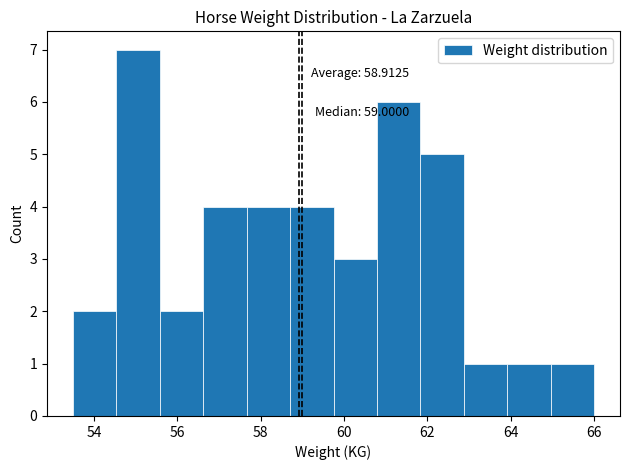

Over which range of the x-axis is the bar tallest?

54.6 to 55.6